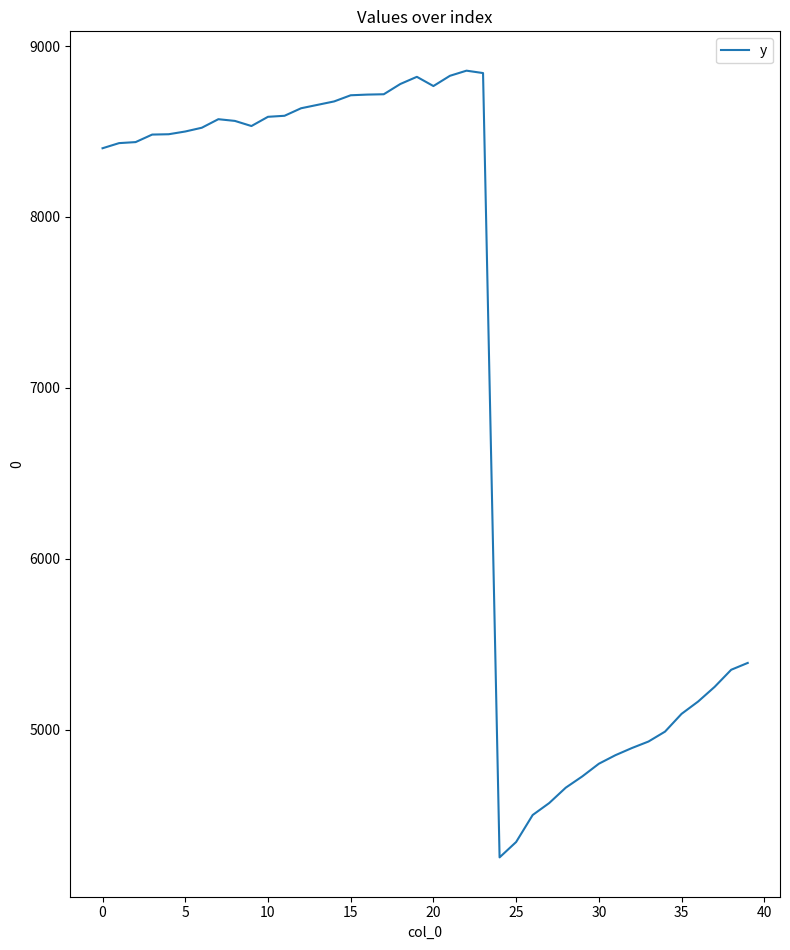

What is the minimum value shown in the chart?

4252